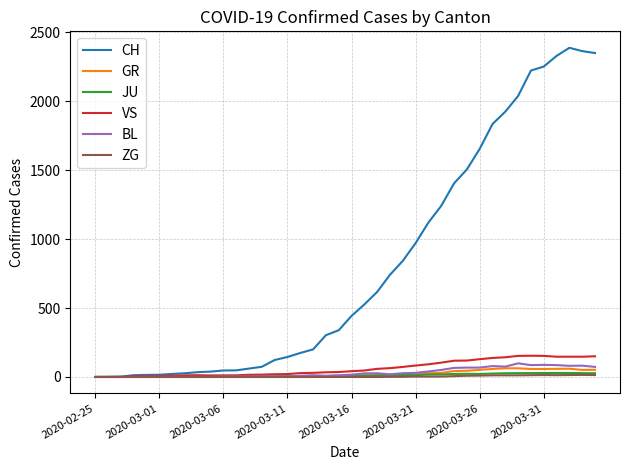

What is the maximum value for BL?

99